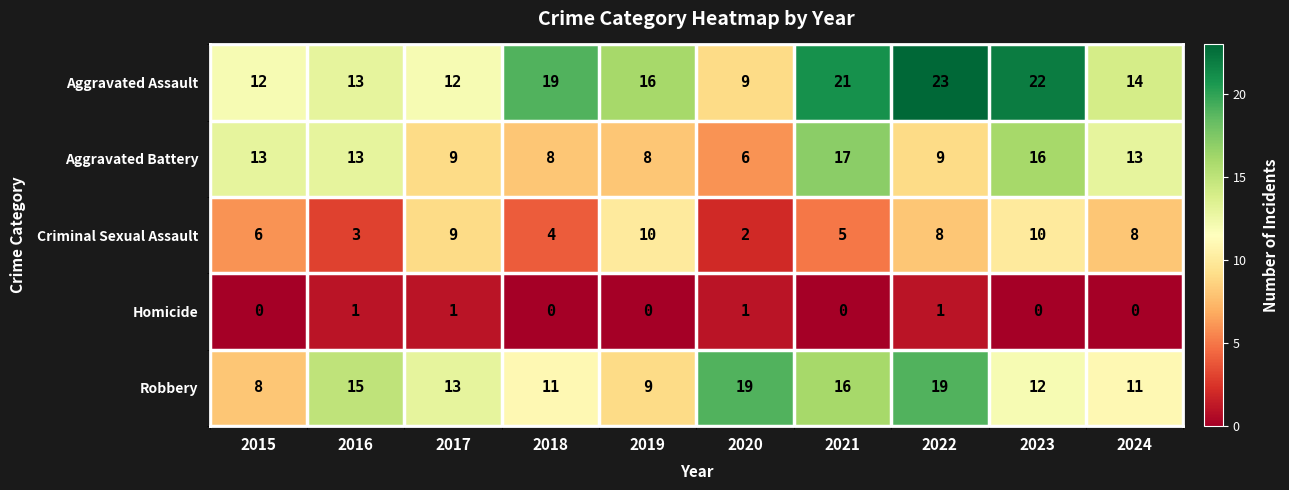

The Robbery series shows 13 at 2017. True or false?

True